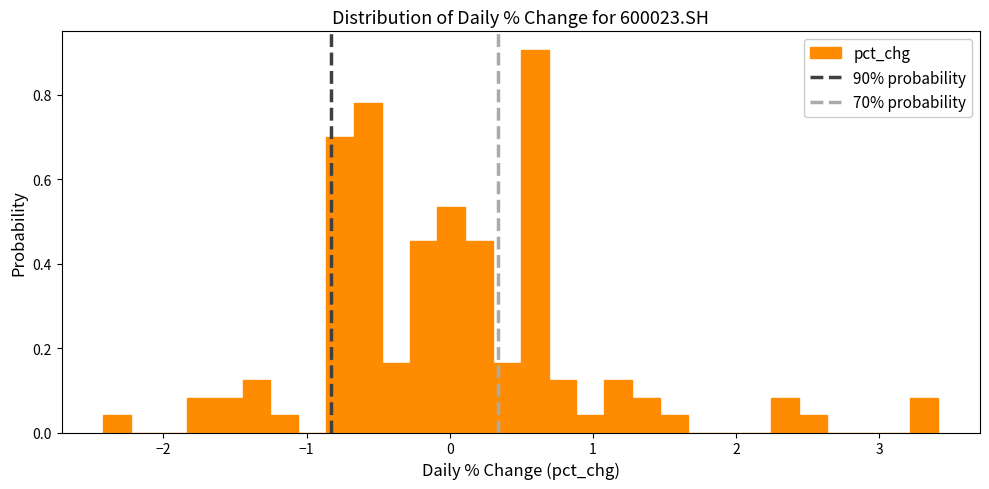

Around what value on the x-axis is the tallest bar? Give the approximate position of its centre, as read against the axis.

0.6